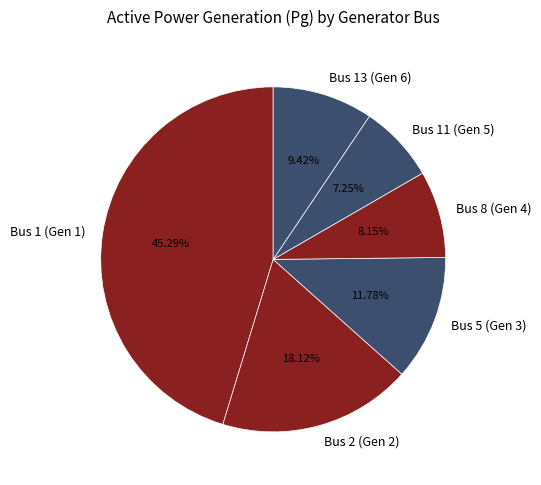

What portion of the pie excludes Bus 2 (Gen 2)?

81.9%